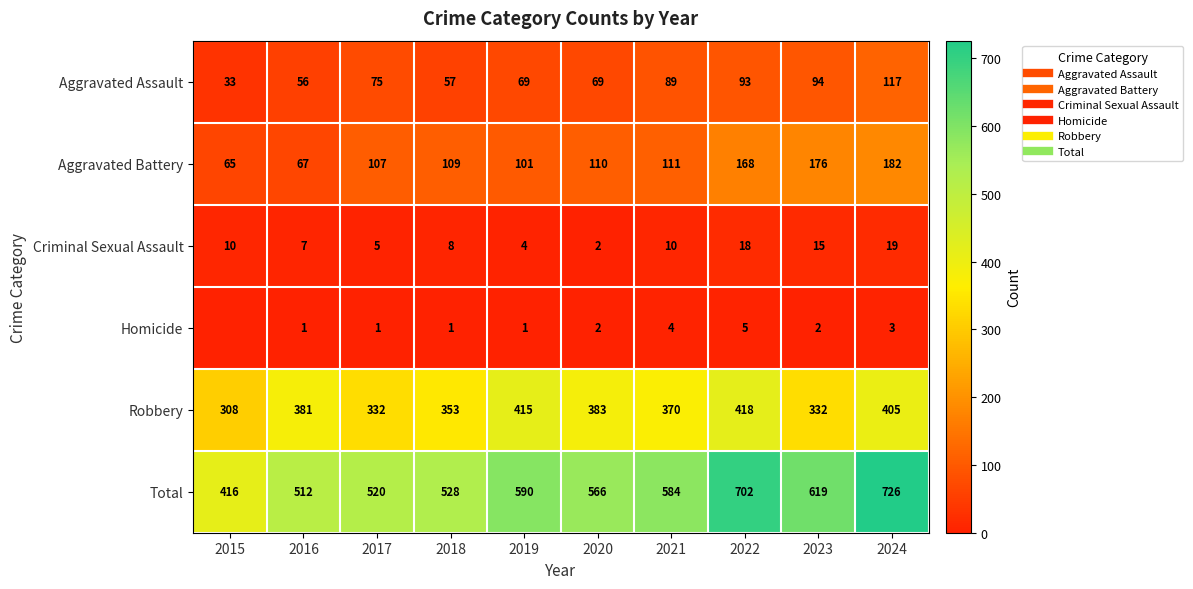

Between 2017 and 2018, which series saw the biggest shift?

Robbery